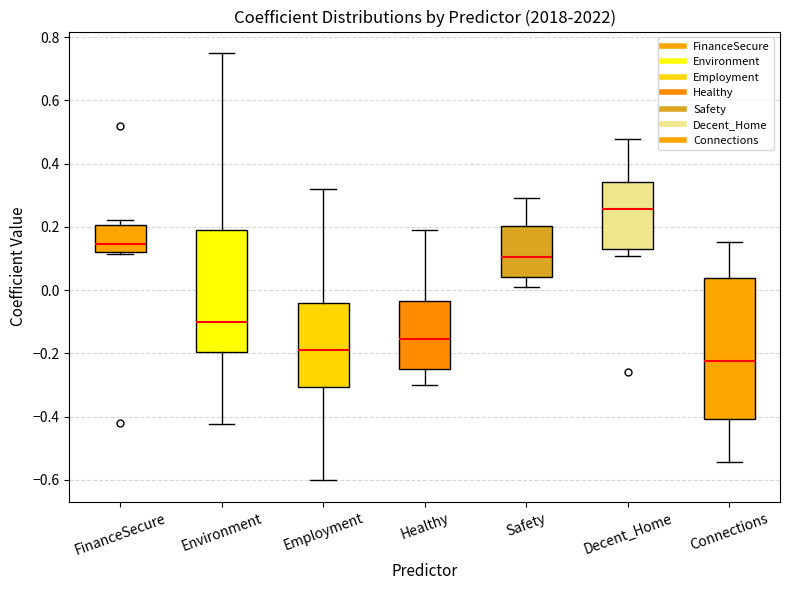

Which box has the highest median line?

Decent_Home